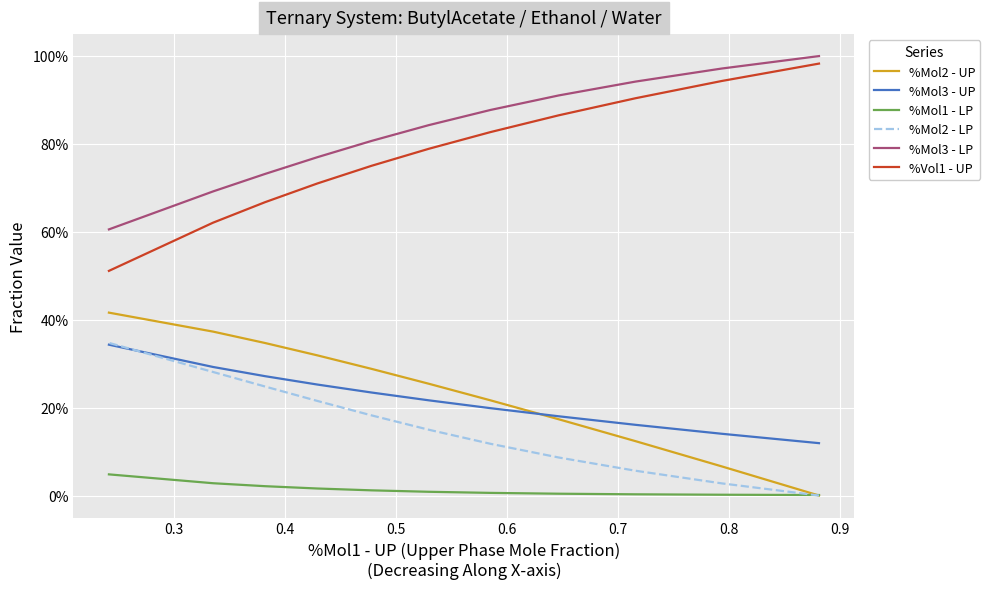

What is the difference between the maximum and second lowest values in the %Mol2 - UP series?

0.3